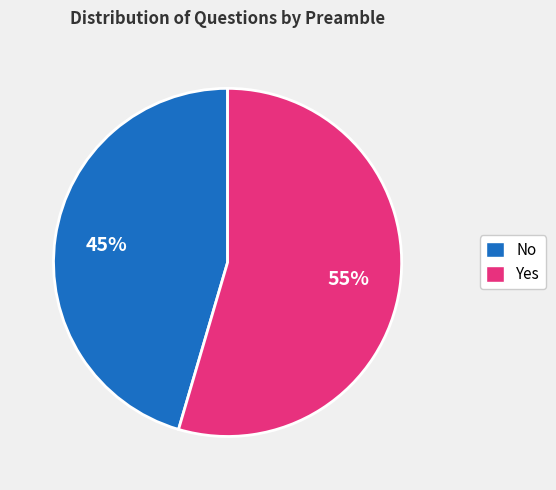

Which slice represents more than half of the pie?

Yes